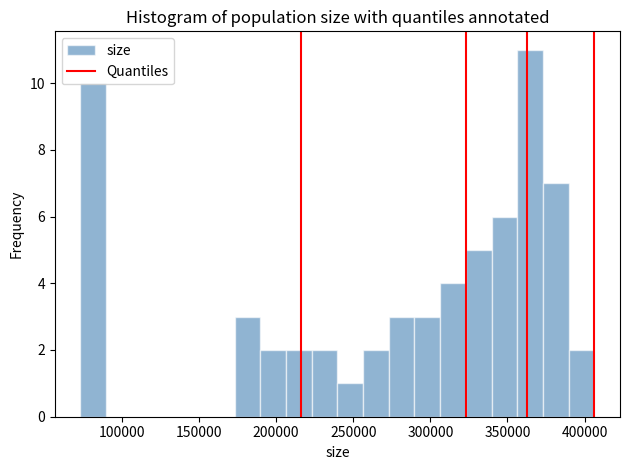

Read against the x-axis, roughly where is the centre of the tallest bar?

365000